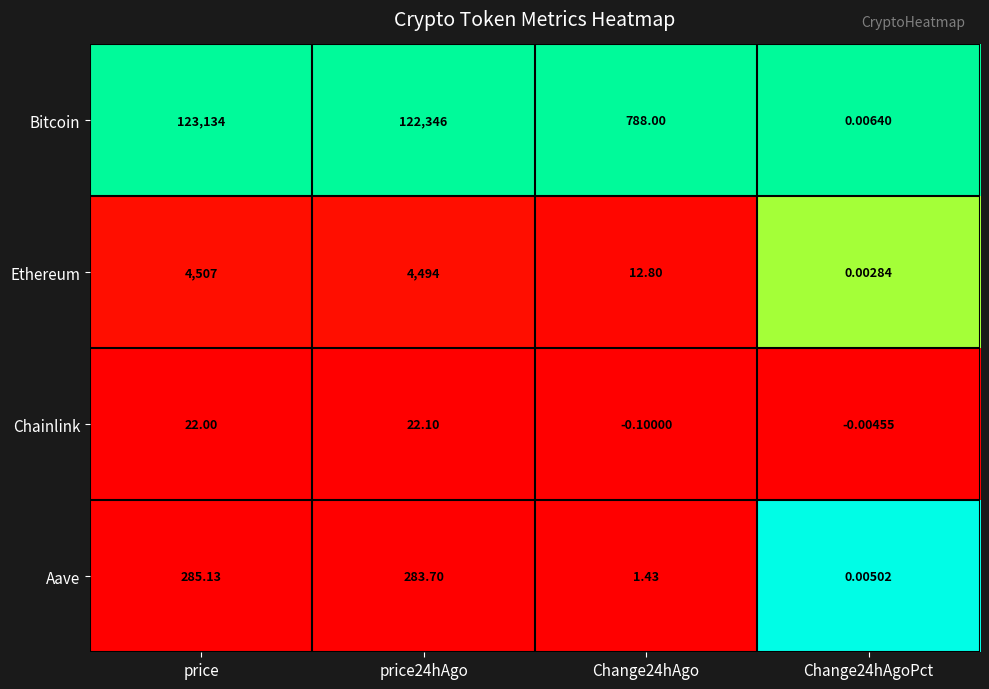

How many categories are shown in the chart?

4